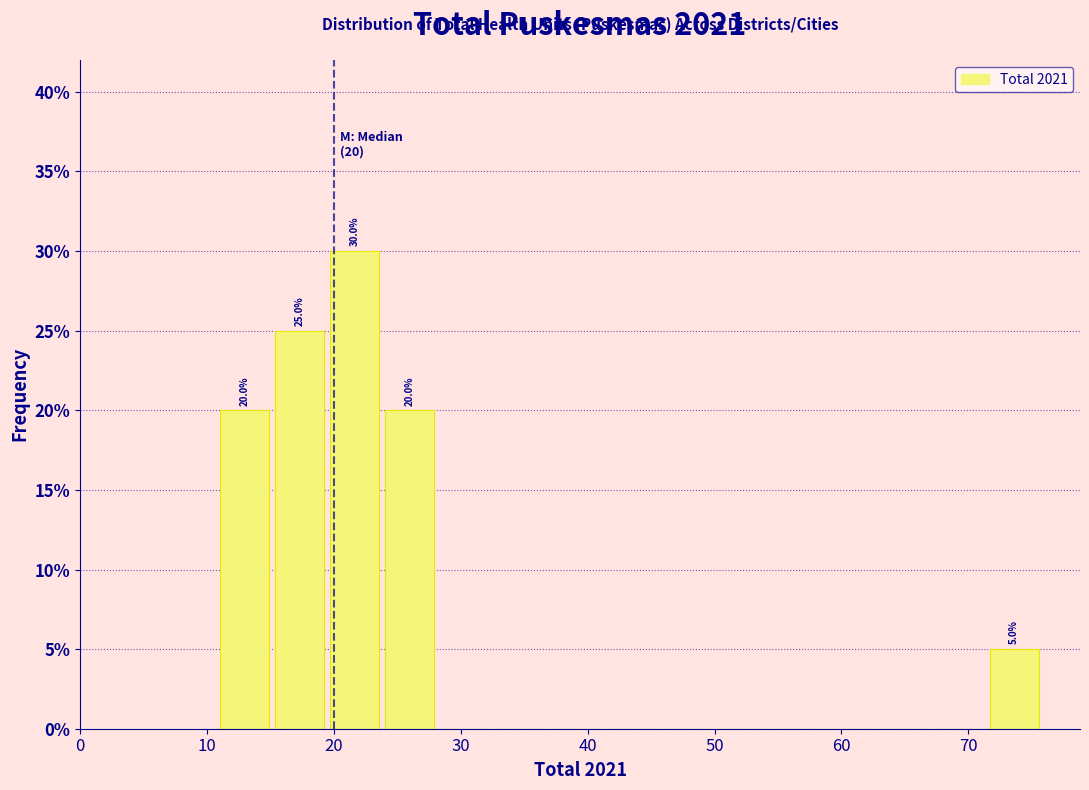

Over which range of the x-axis is the bar tallest?

20 to 24